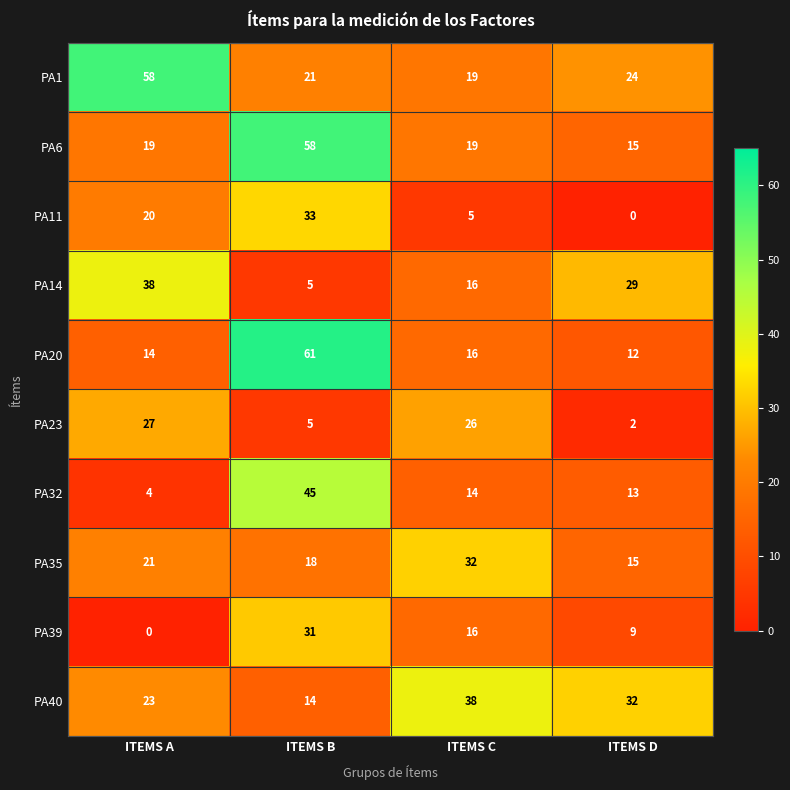

What is the maximum value shown in the chart?

61